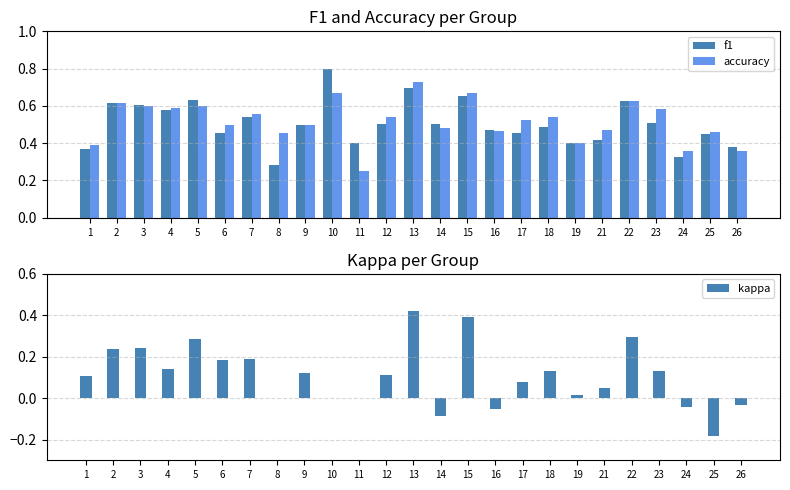

How many bars are there in total?

75